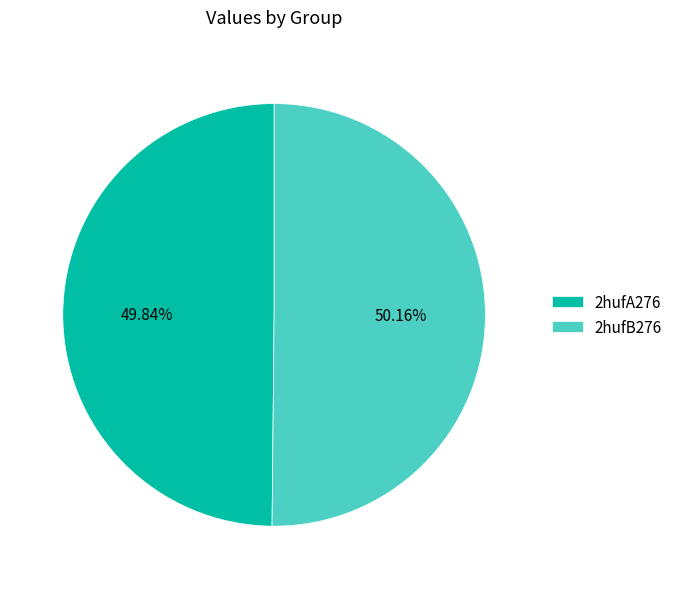

Do 2hufB276 and 2hufA276 together represent more than half of the pie?

Yes